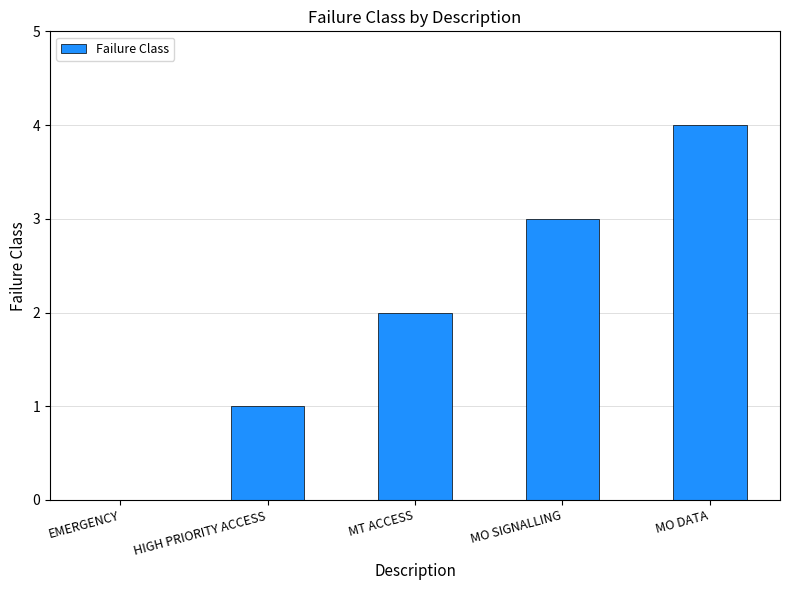

What is the sum of all values?

10